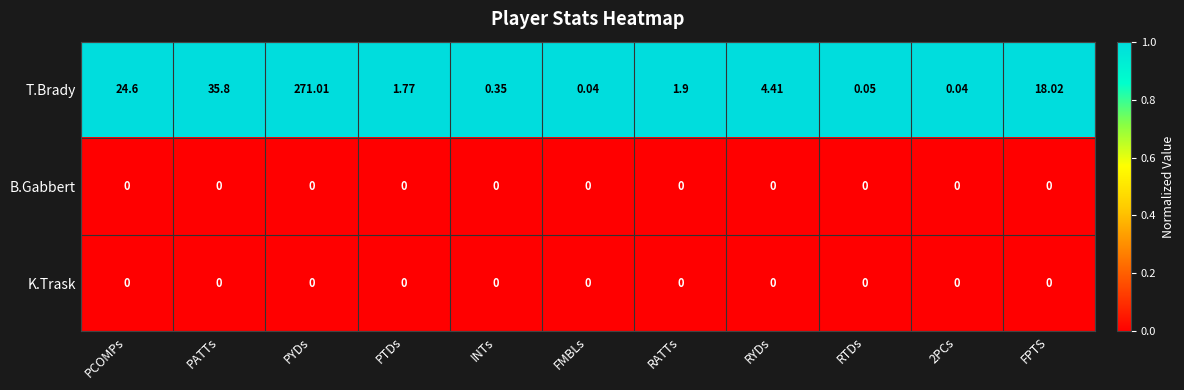

Between PCOMPs and RYDs, which series saw the biggest shift?

T.Brady